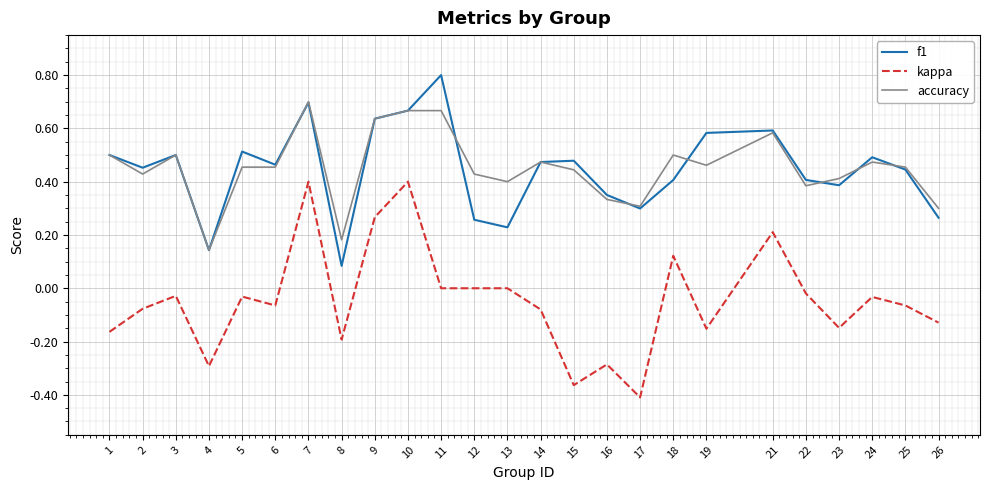

Is the value of kappa at 3 greater than the value of f1 at 24?

No